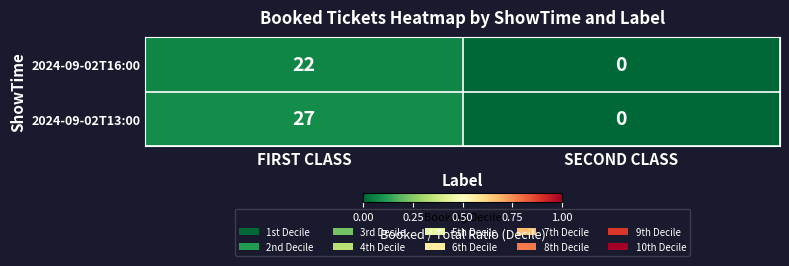

List the series in order of their peak value, lowest first.

2024-09-02T16:00, 2024-09-02T13:00